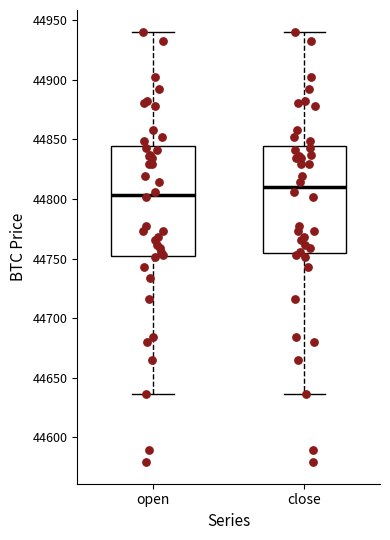

Reading left to right, read every box against the y-axis: the position of its median line, the range the box covers, and the ends of its whiskers. The values are not printed on the chart, so give them approximately, as read against the axis.

open: median 44805, box 44755 to 44845, whiskers 44635 to 44940
close: median 44810, box 44755 to 44845, whiskers 44635 to 44940